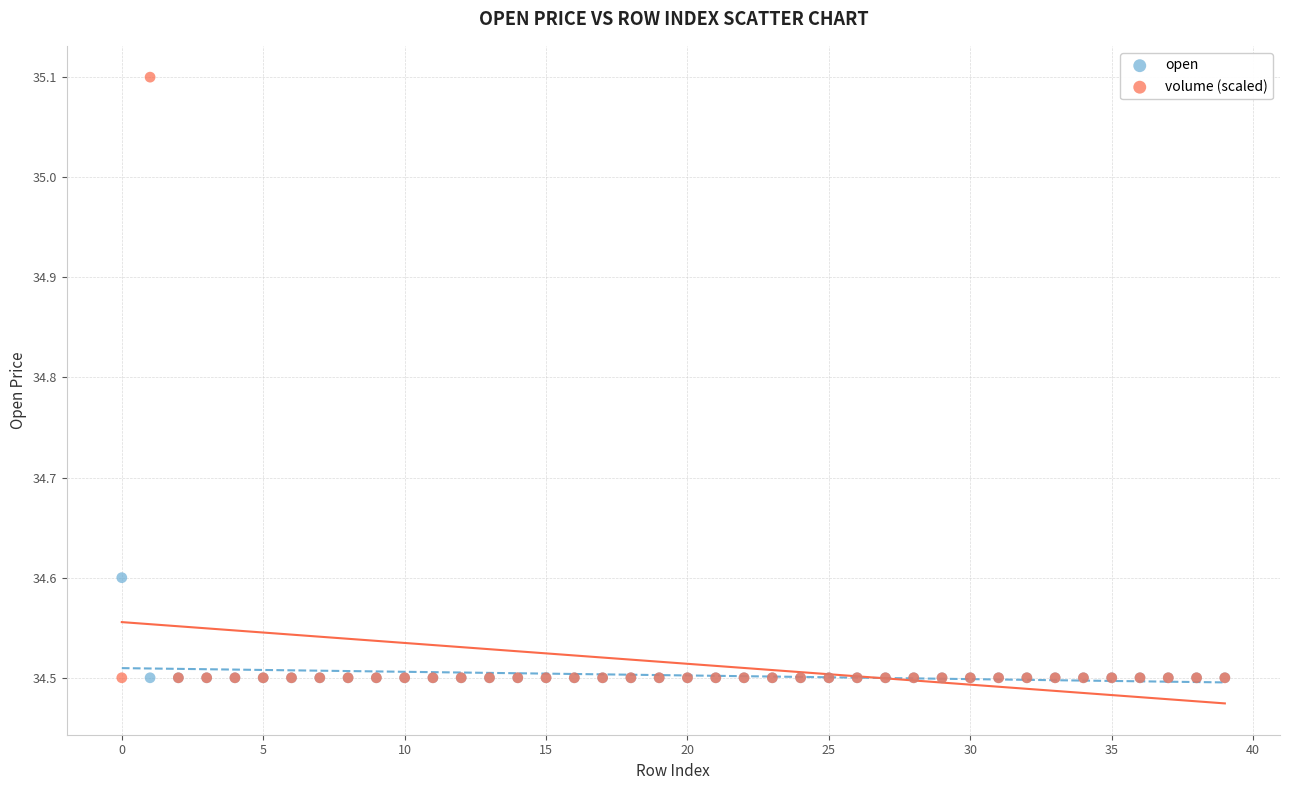

Which series has the largest Y range (max minus min)?

volume (scaled)